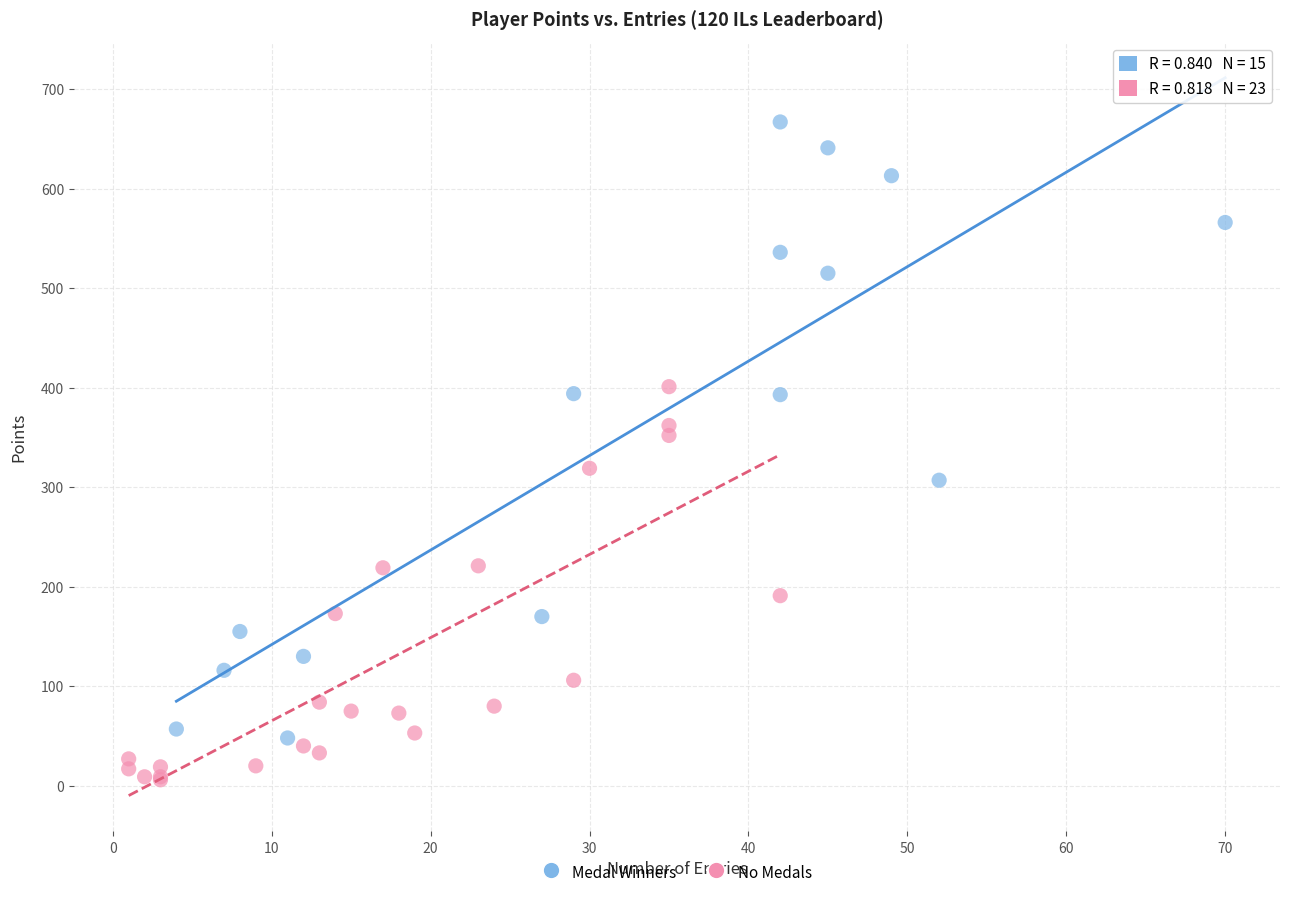

Which series has the largest Y range (max minus min)?

Medal Winners